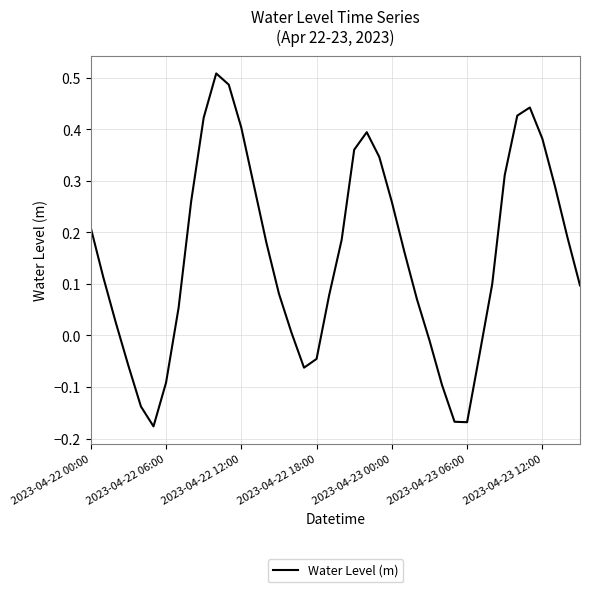

What is the difference between the maximum and minimum values?

0.7